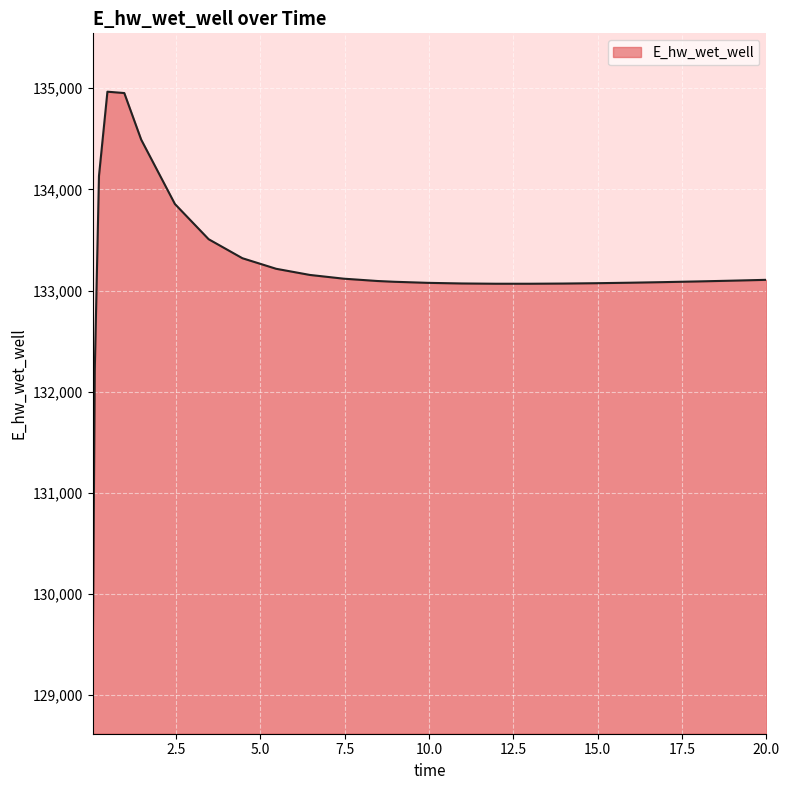

Does the chart display data point markers on the line(s)?

No